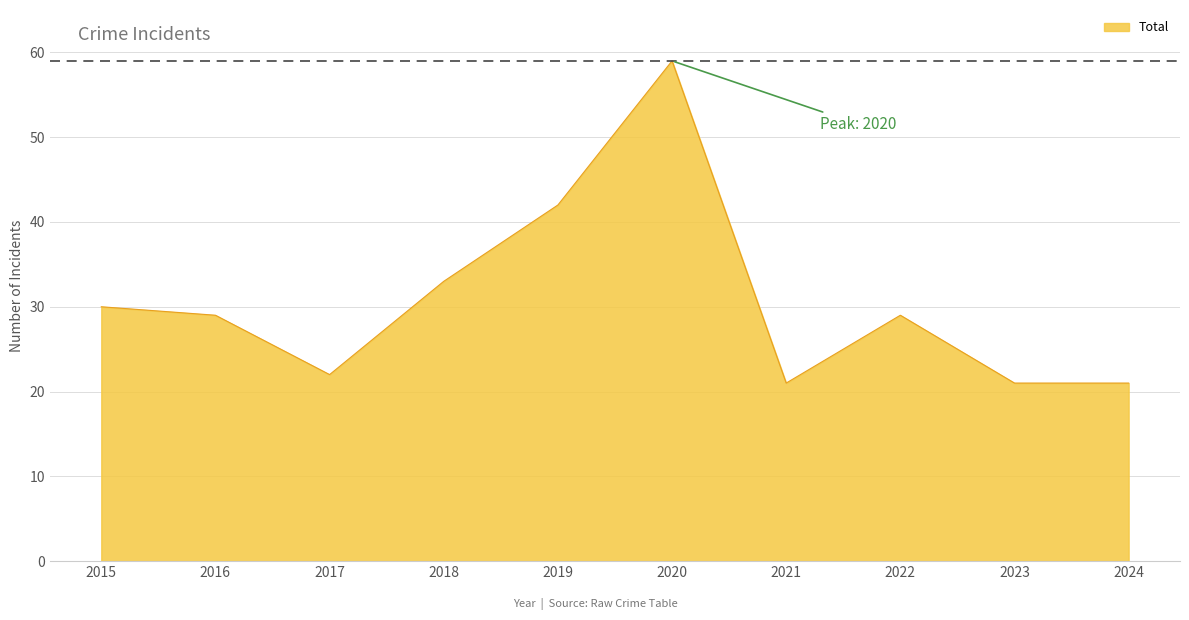

What is the difference between the values at 2019 and 2015?

12